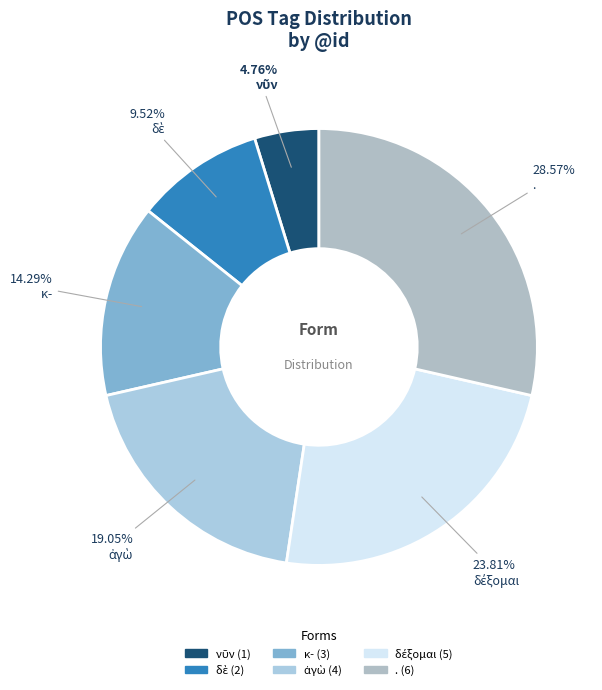

Does δέξομαι account for over 50% of the chart?

No